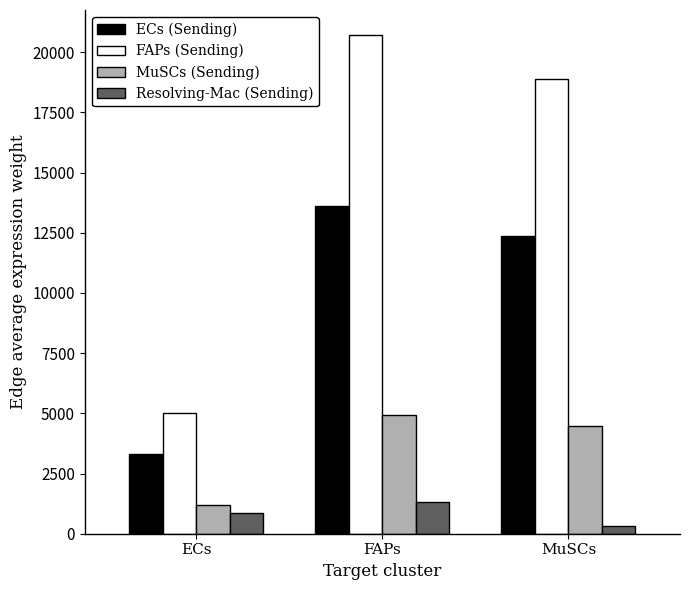

The value of MuSCs (Sending) at MuSCs is 4477.1. True or false?

True